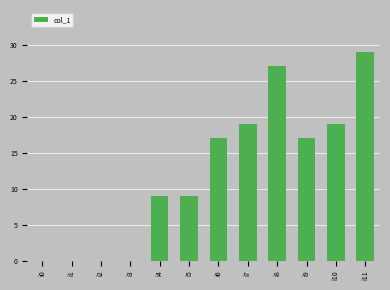

What is the average value?

12